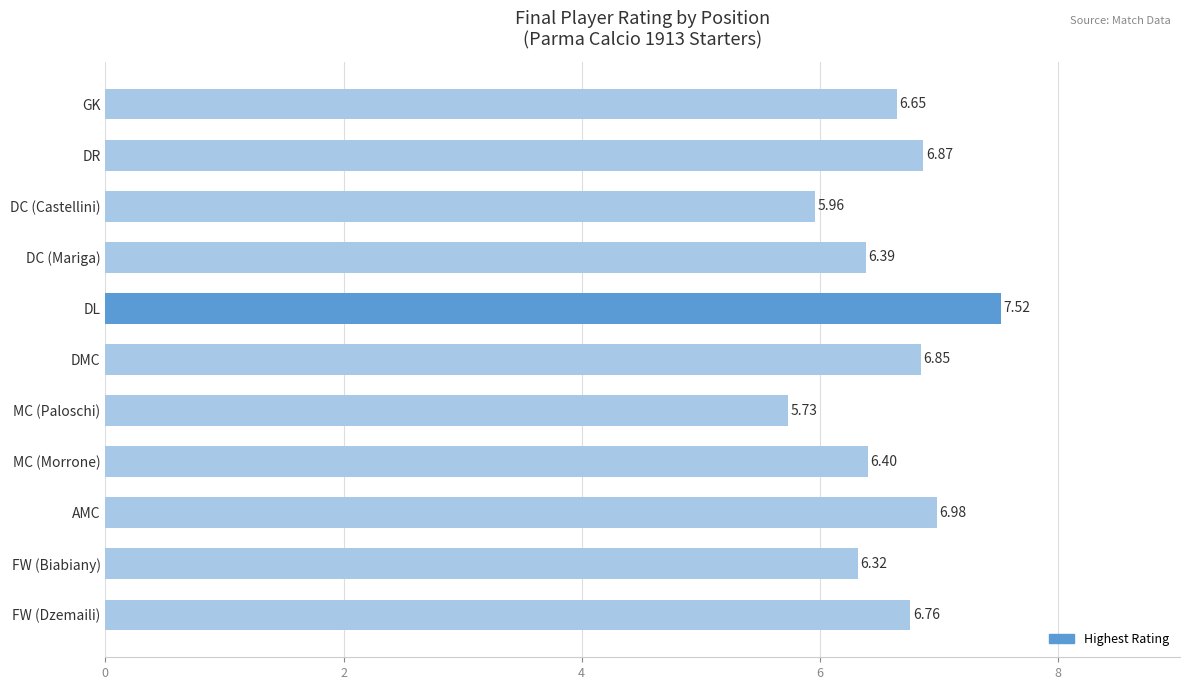

What is the average value?

6.6